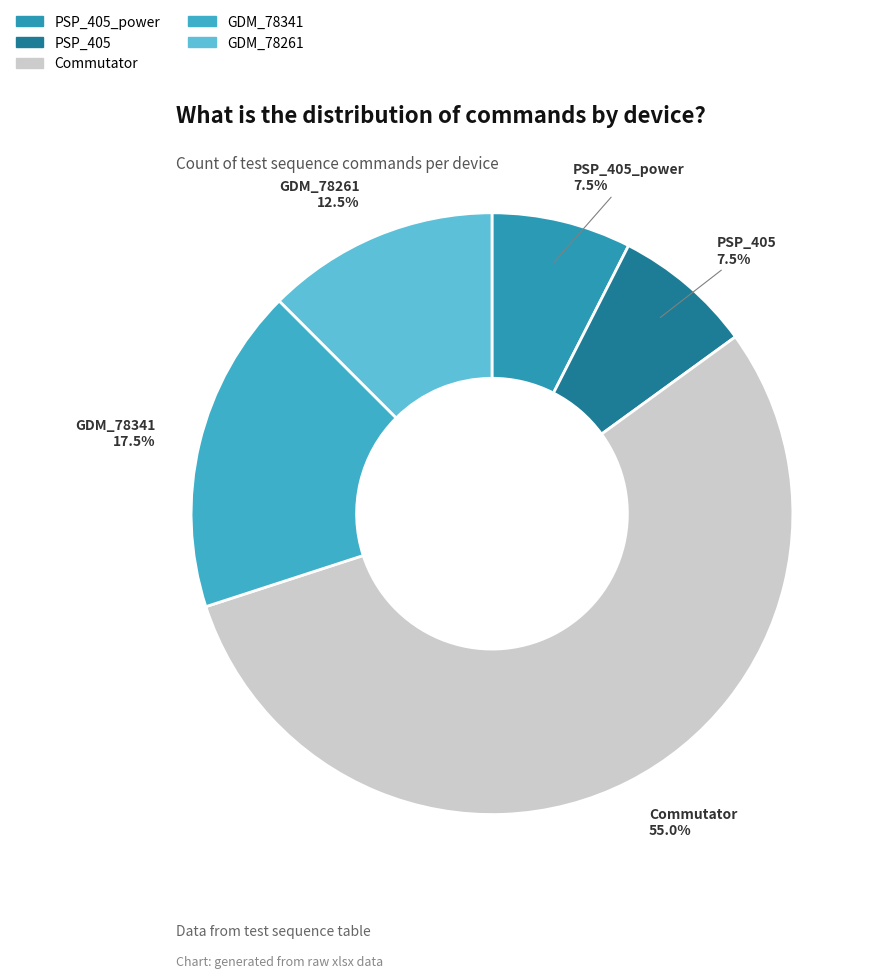

Does any single category account for the majority?

Yes